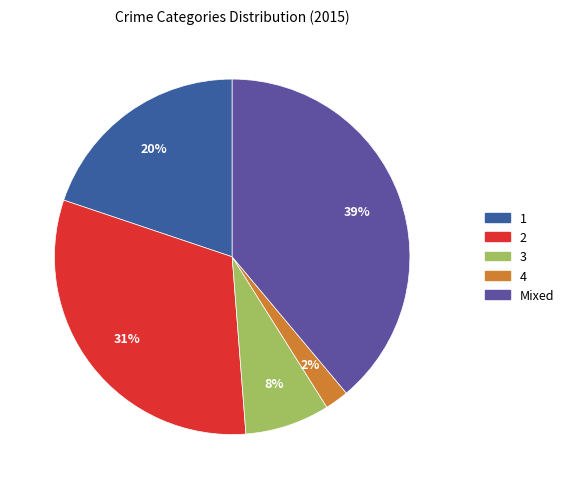

Is there any slice that represents more than half of the pie?

No